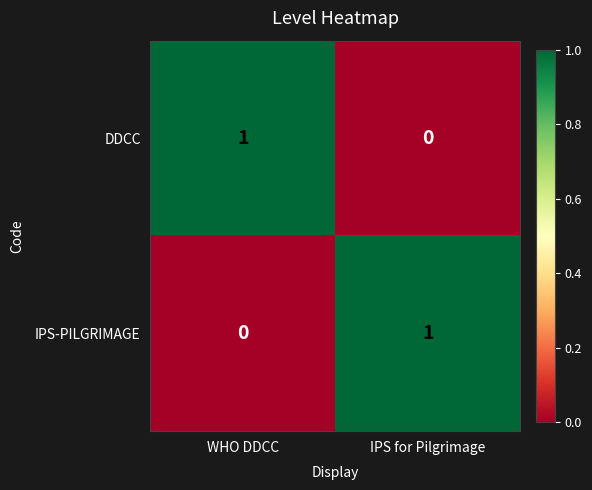

Rank the series at WHO DDCC from lowest to highest value.

IPS-PILGRIMAGE, DDCC